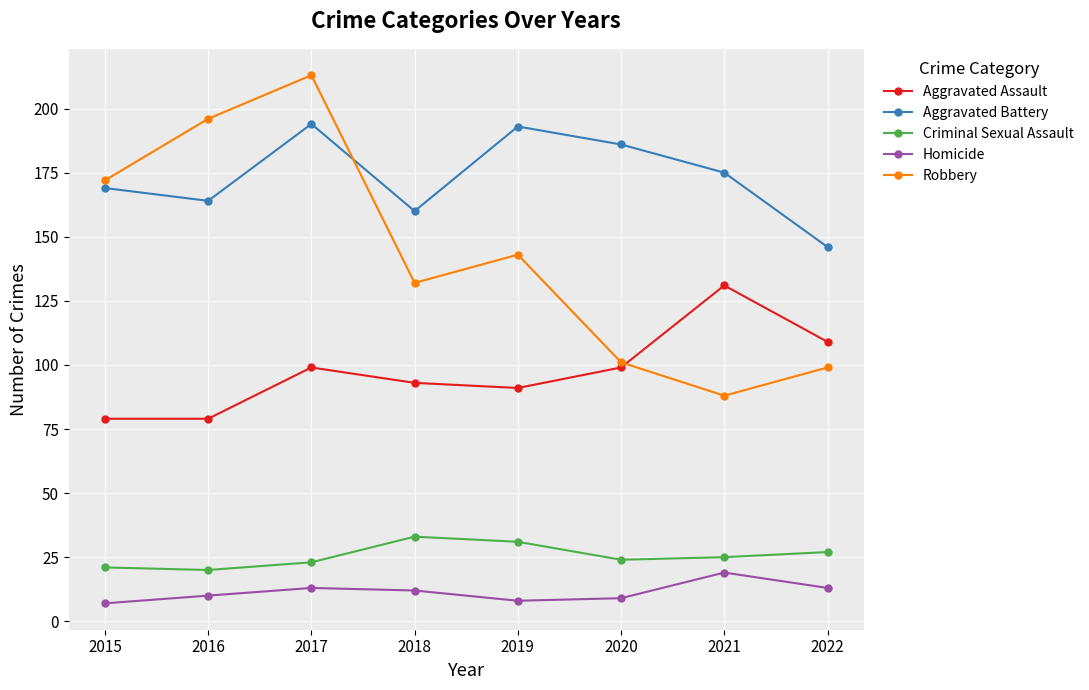

Which series has the widest spread of values?

Robbery